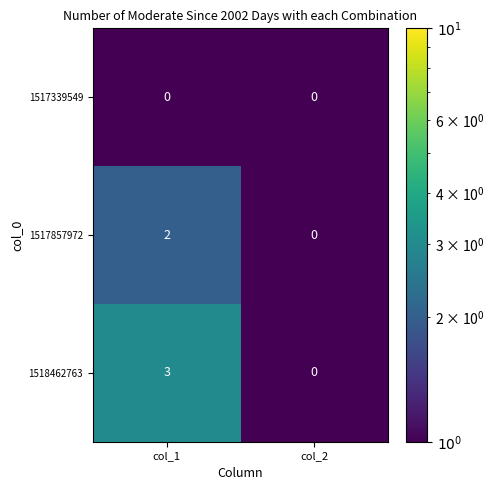

At how many categories does at least one series exceed 2?

1